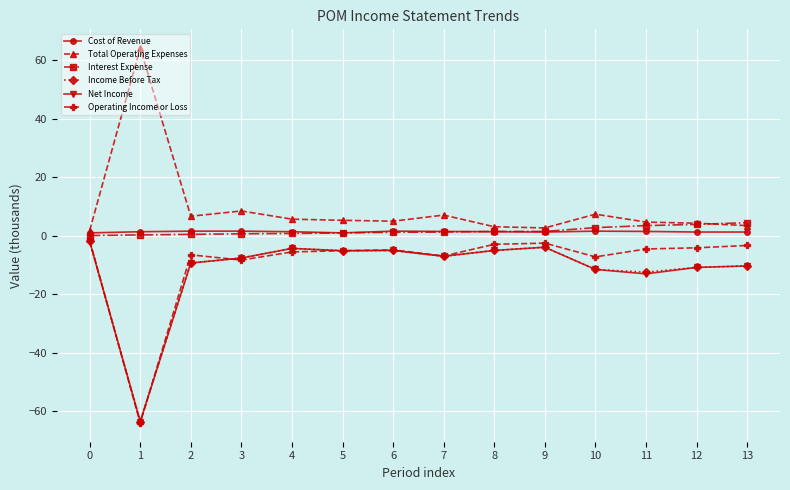

The Net Income series shows -5.1 at 8. True or false?

True